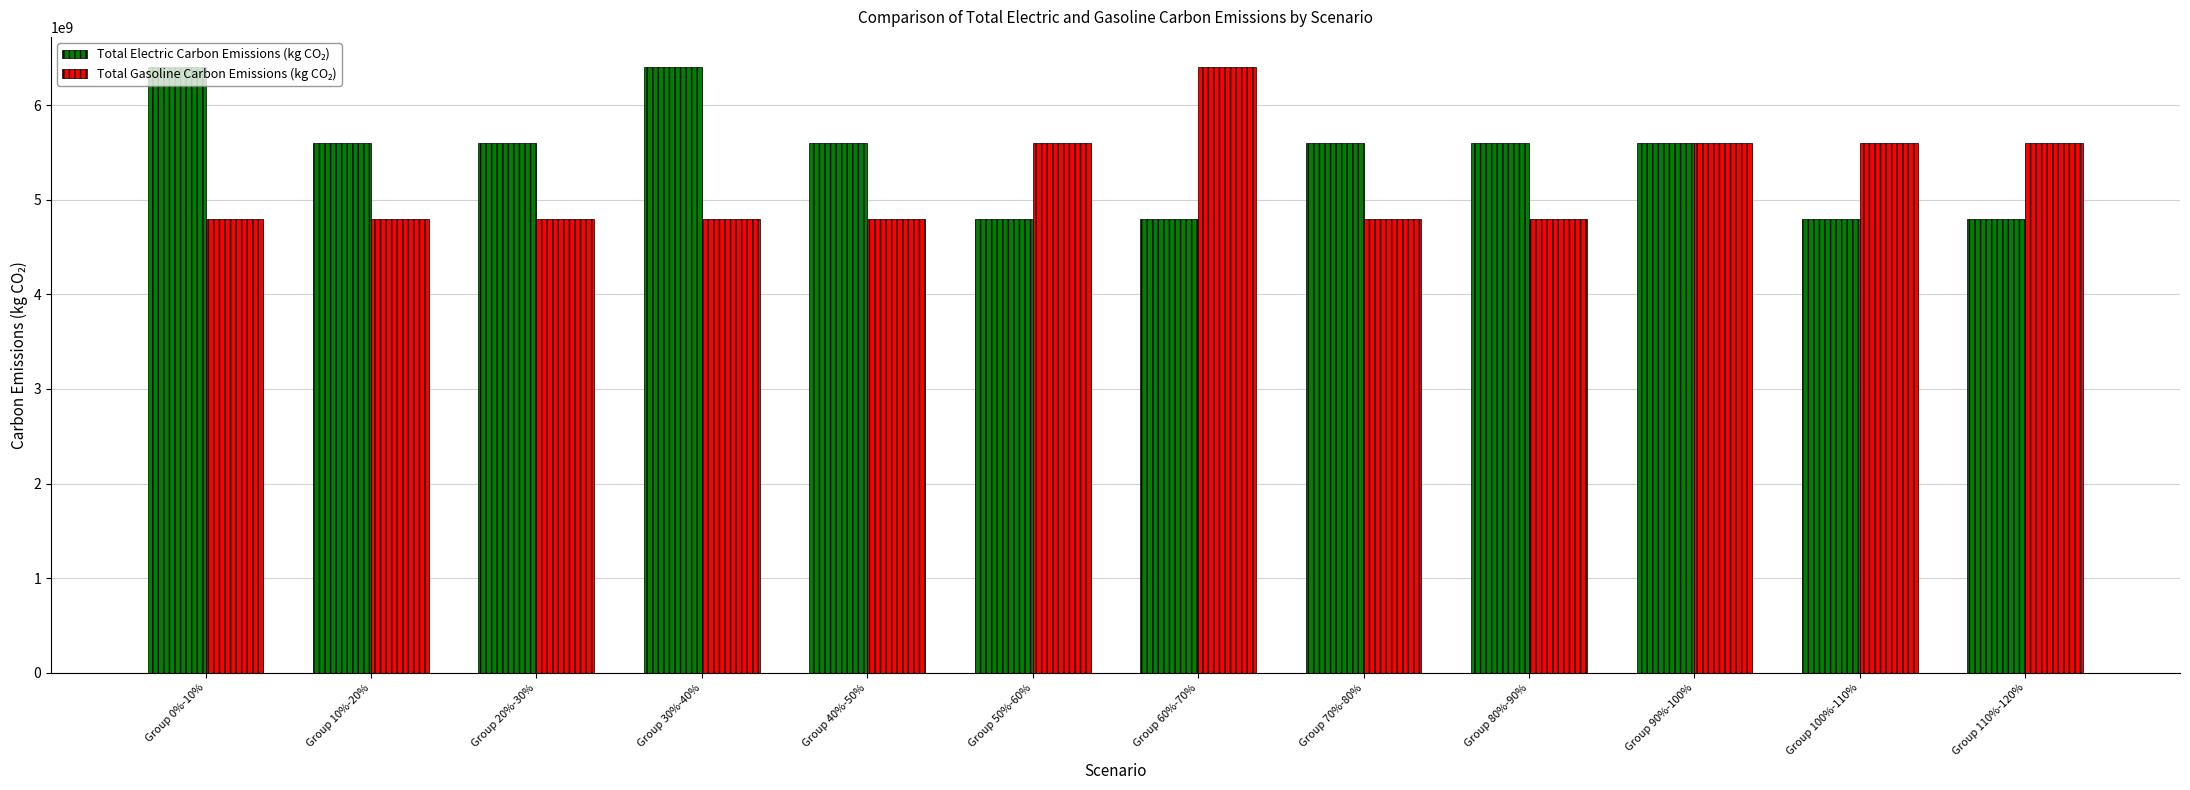

What is the total value across all series at Group 10%-20%?

10400000000